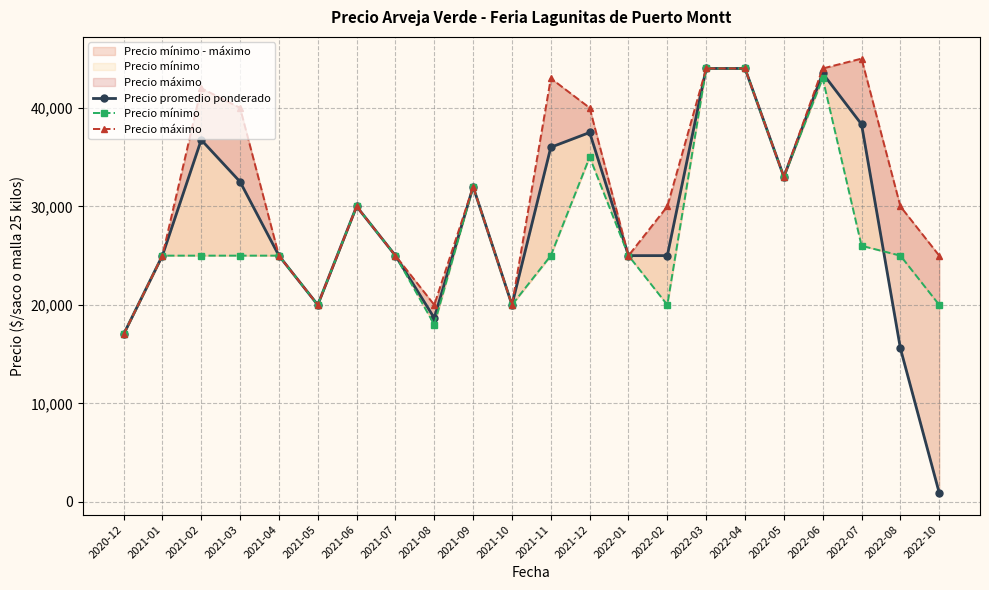

Which series has the largest total across all categories?

Precio máximo